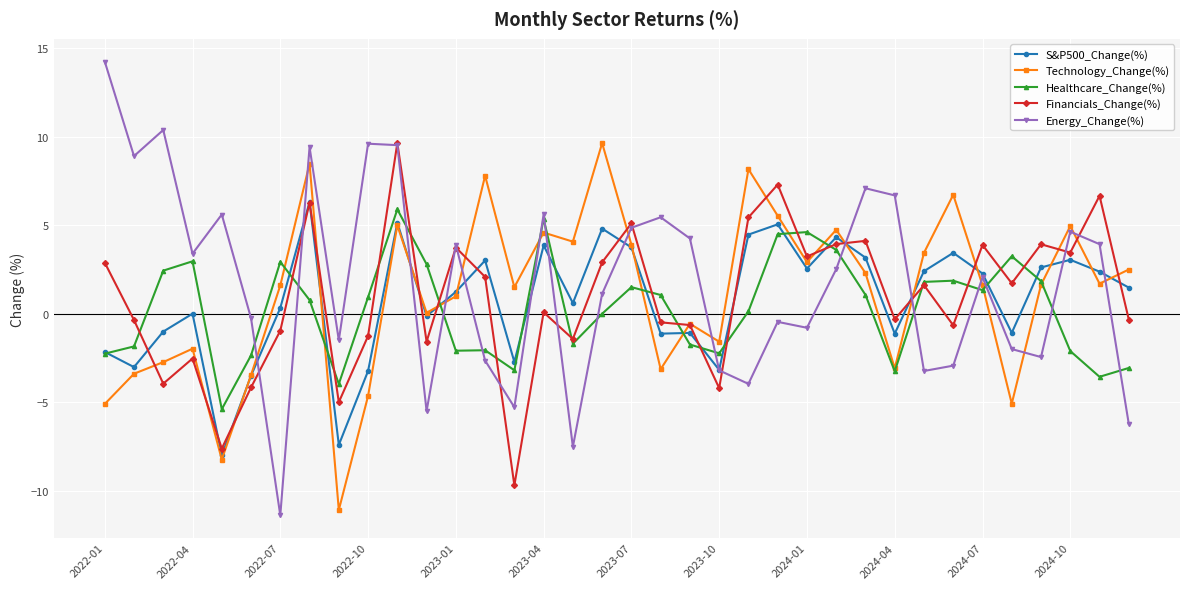

What is the value of the Technology_Change(%) point at the 15th from the left?

1.5